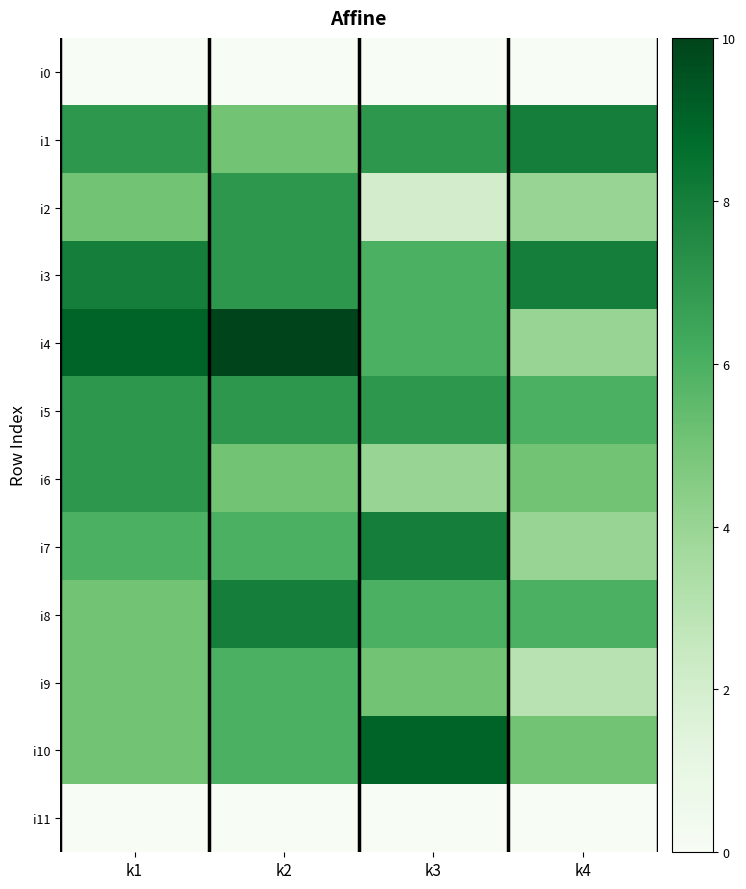

Rank the series by their maximum value, from highest to lowest.

i4, i10, i1, i3, i7, i8, i2, i5, i6, i9, i0, i11